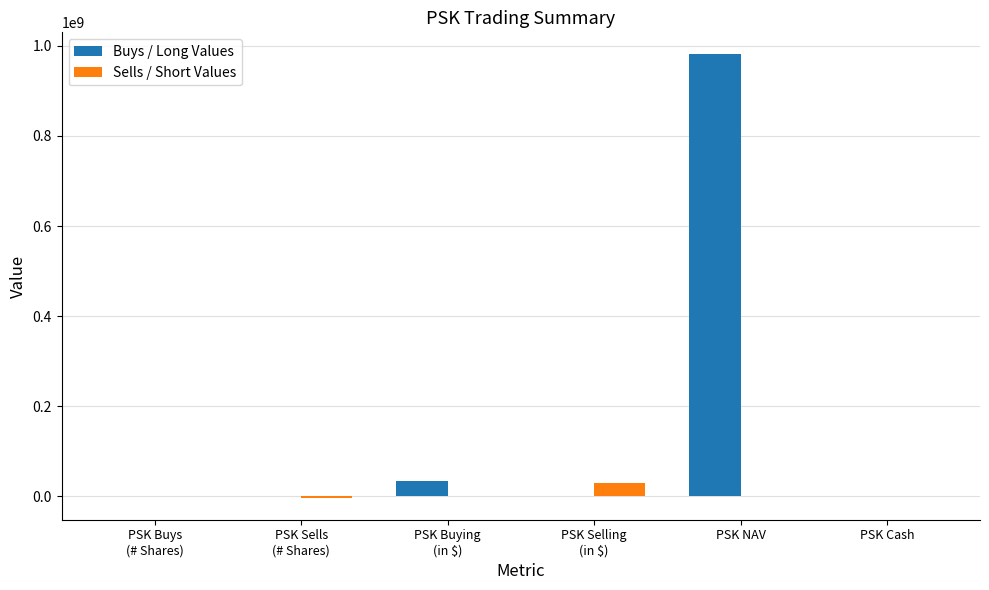

Which series has the largest range (max minus min)?

Buys / Long Values